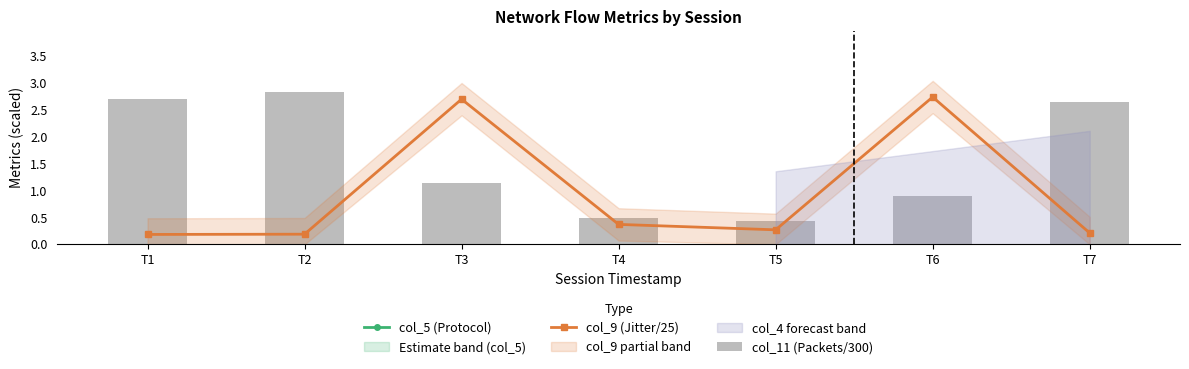

Reading right to left, what are all the values shown in this chart?

col_5 (Protocol): T7=5.0	T6=6.0	T5=5.0	T4=6.0	T3=5.0	T2=6.0	T1=5.0
col_9 (Jitter/25): T7=0.2	T6=2.7	T5=0.3	T4=0.4	T3=2.7	T2=0.2	T1=0.2
col_11 (Packets/300): T7=2.6	T6=0.9	T5=0.4	T4=0.5	T3=1.1	T2=2.8	T1=2.7